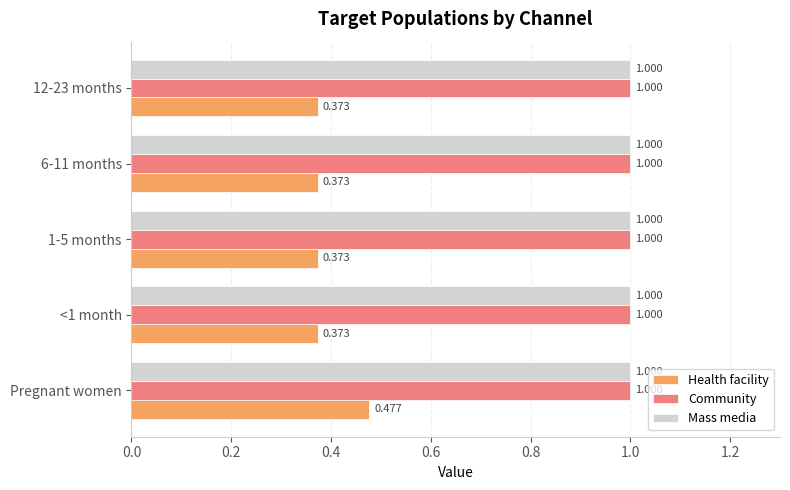

Is the value of Mass media at 1-5 months greater than the value of Health facility at 12-23 months?

Yes